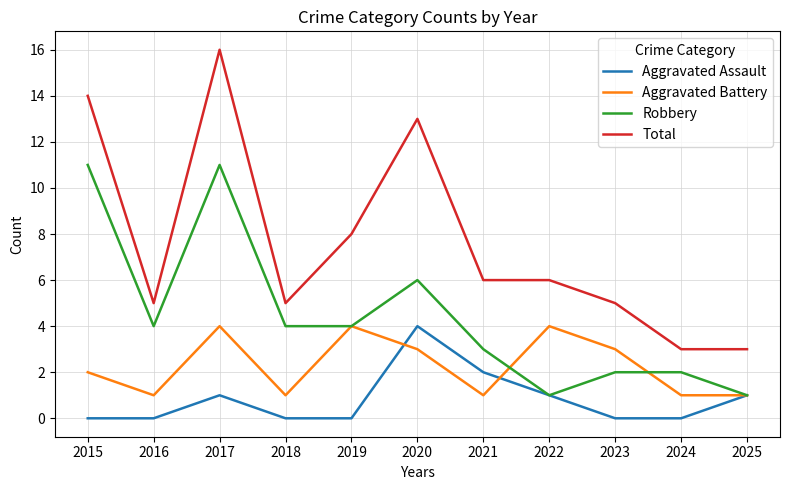

Reading left to right, list all the values displayed in this chart.

Aggravated Assault: 2015=0	2016=0	2017=1	2018=0	2019=0	2020=4	2021=2	2022=1	2023=0	2024=0	2025=1
Aggravated Battery: 2015=2	2016=1	2017=4	2018=1	2019=4	2020=3	2021=1	2022=4	2023=3	2024=1	2025=1
Robbery: 2015=11	2016=4	2017=11	2018=4	2019=4	2020=6	2021=3	2022=1	2023=2	2024=2	2025=1
Total: 2015=14	2016=5	2017=16	2018=5	2019=8	2020=13	2021=6	2022=6	2023=5	2024=3	2025=3